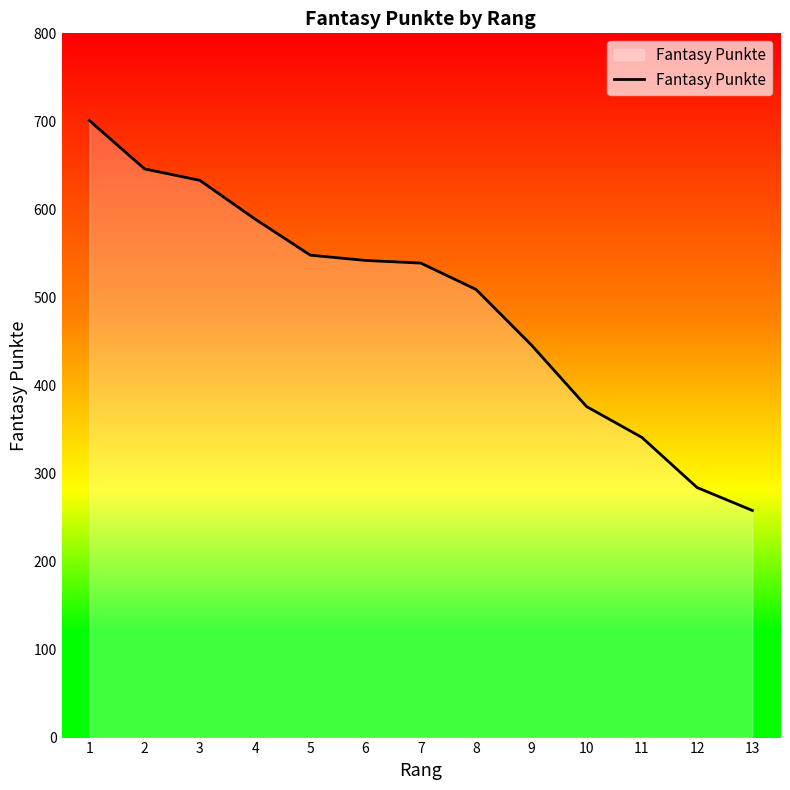

What is the change in value from 1 to 9?

-255